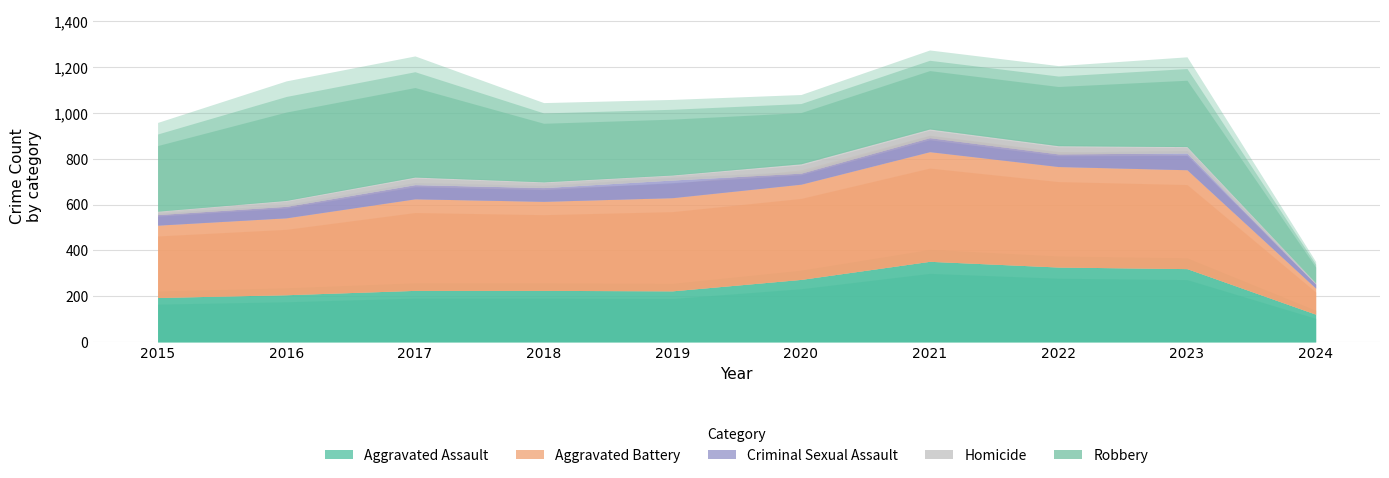

Which category has the highest value in the Aggravated Battery series?

2021